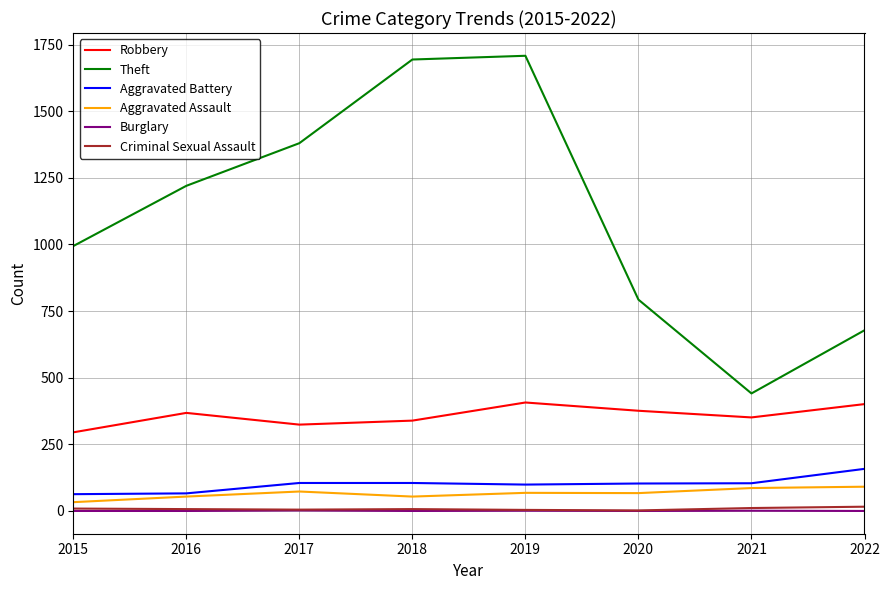

True or false: Aggravated Battery and Burglary cross at least once.

False